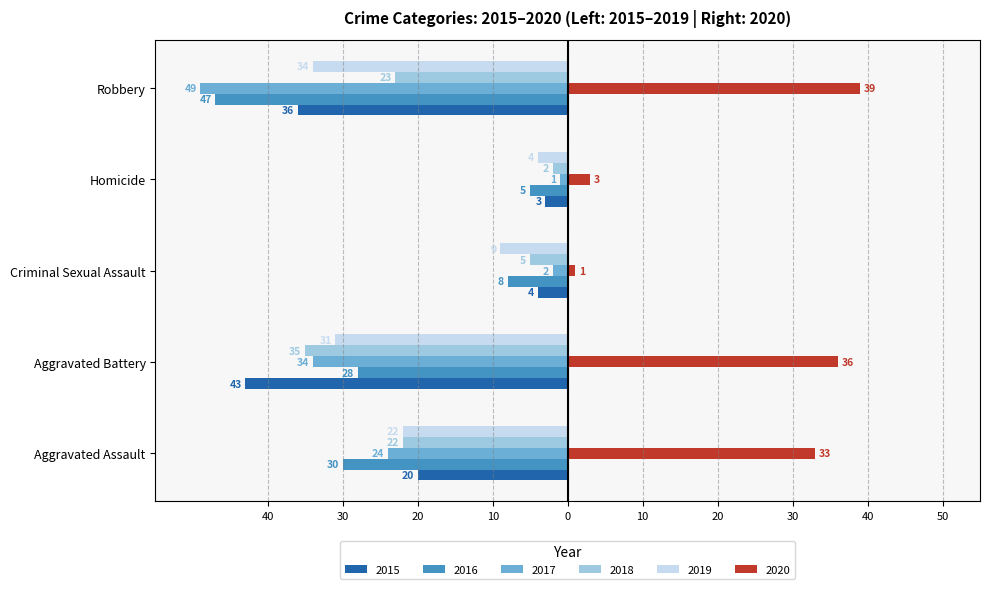

What is the label of the 5th bar from the left?

Robbery